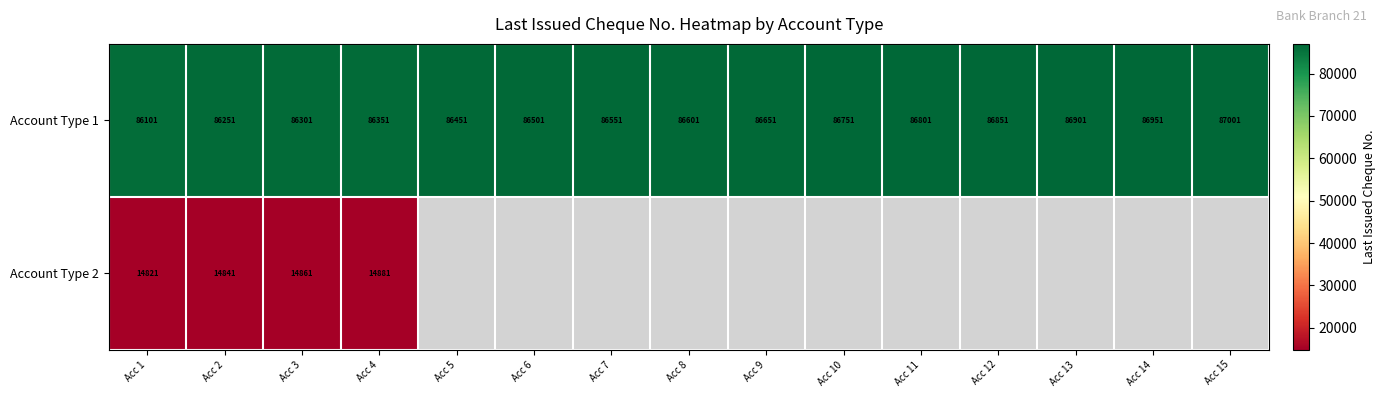

Is the value of Account Type 2 at Acc 1 greater than the value of Account Type 1 at Acc 13?

No